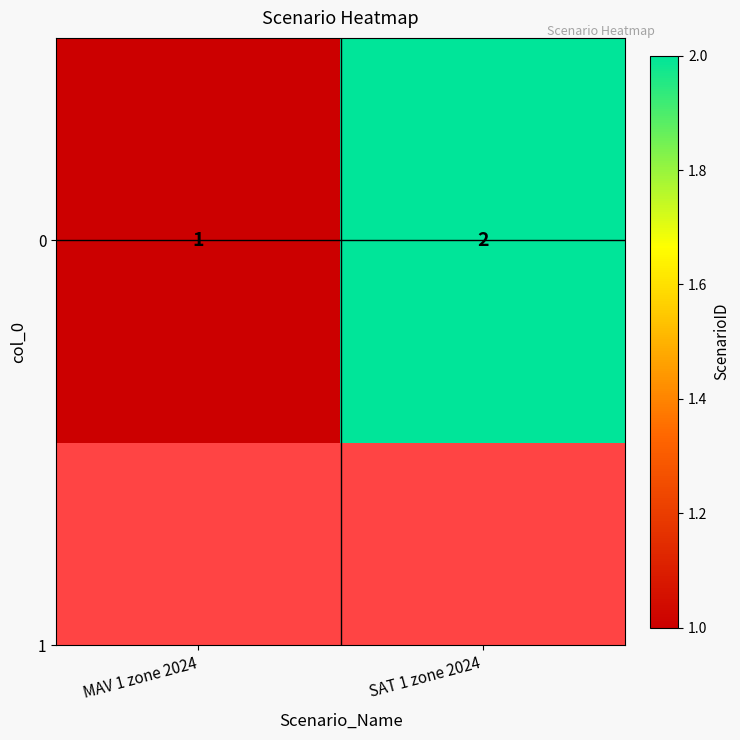

What value does the data have at SAT 1 zone 2024?

2